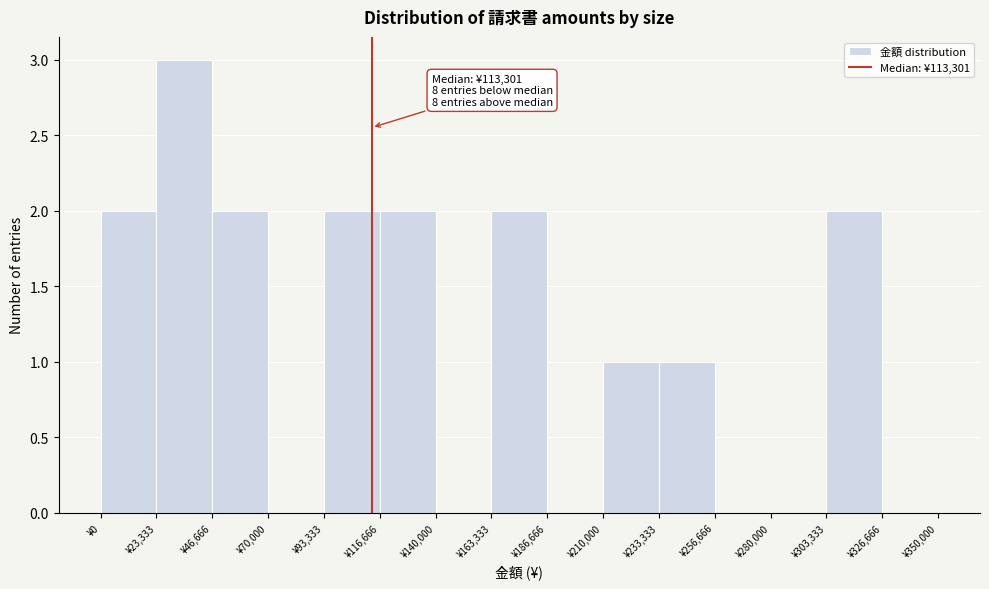

Over which range of the x-axis is the bar tallest?

25000 to 45000